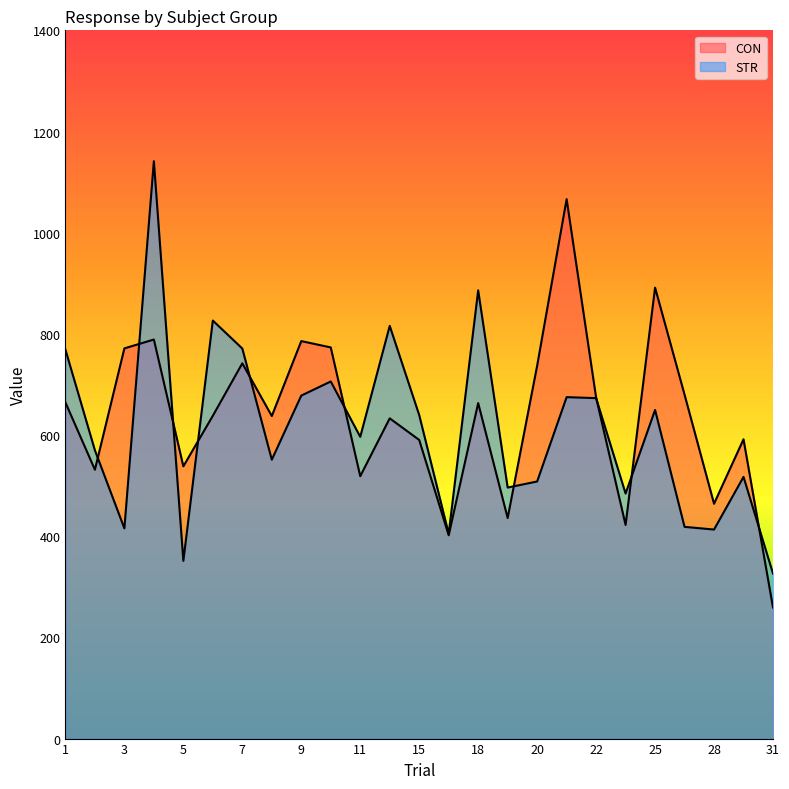

What are all the series names shown in the legend?

CON, STR